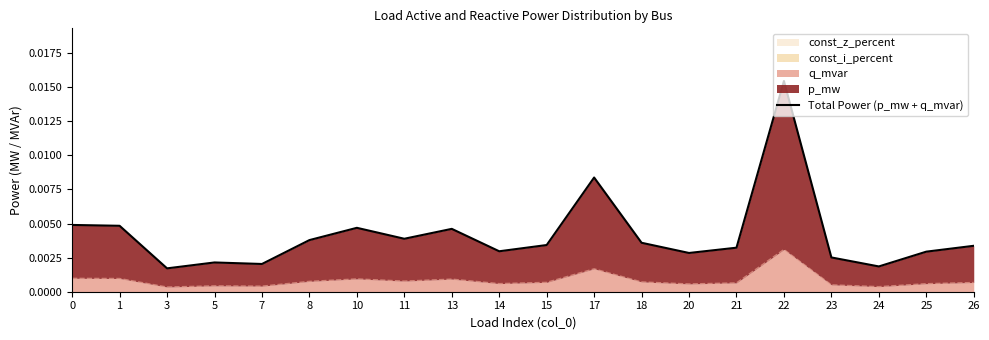

What is the sum of all values?

0.1